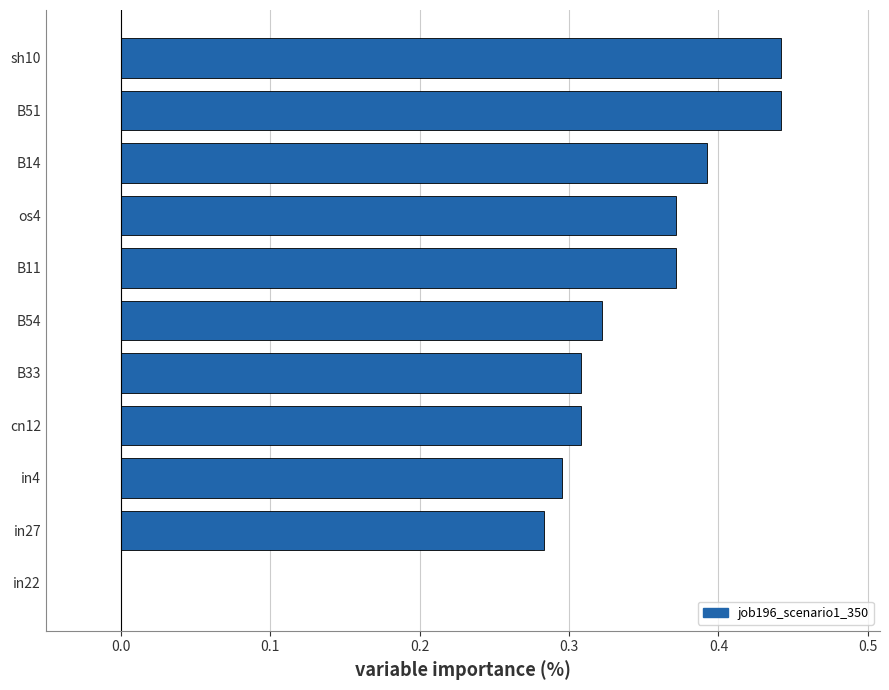

Is it true that the value at B54 is 0.5?

False